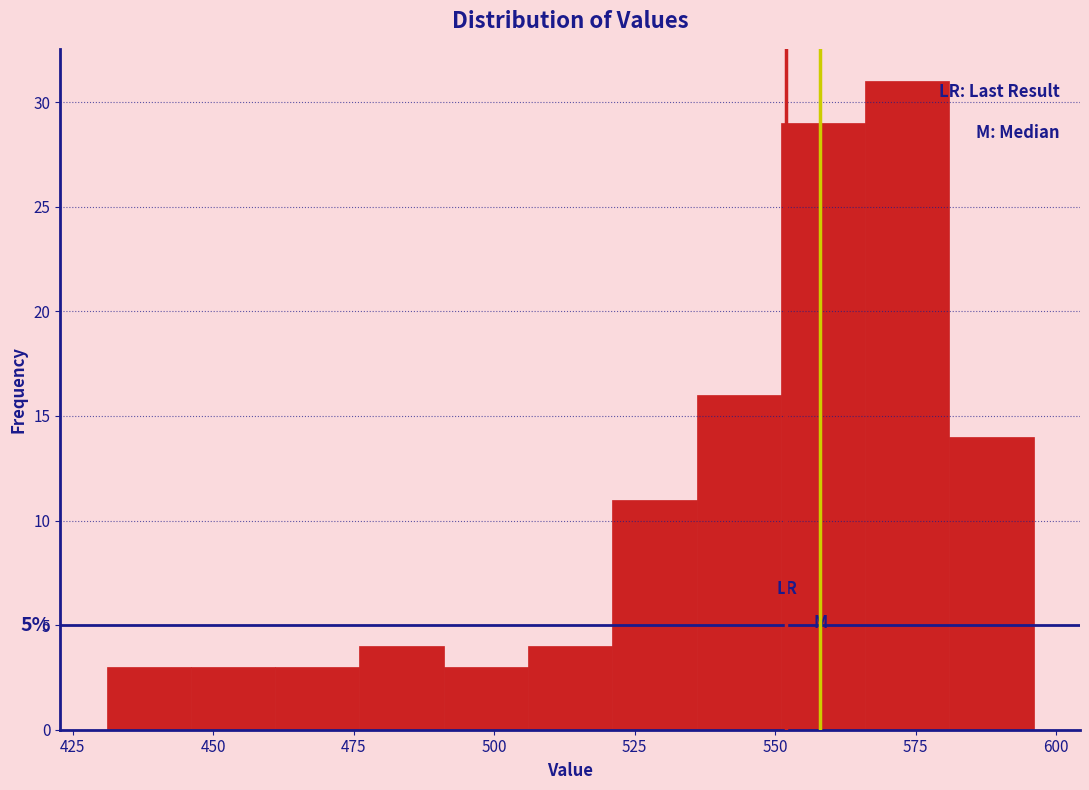

Around what value on the x-axis is the tallest bar? Give the approximate position of its centre, as read against the axis.

575